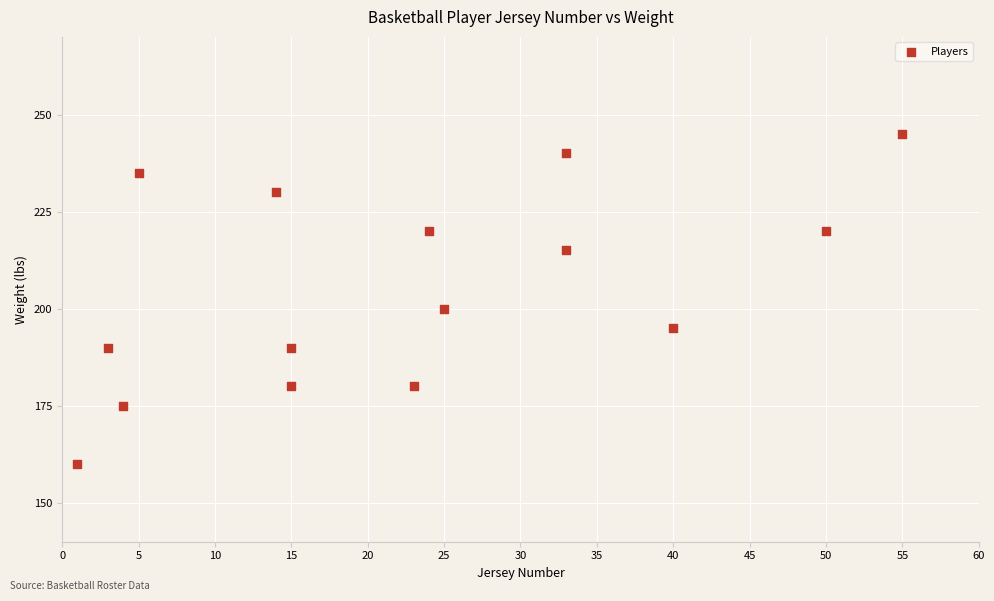

What is the range of X values (max minus min)?

54